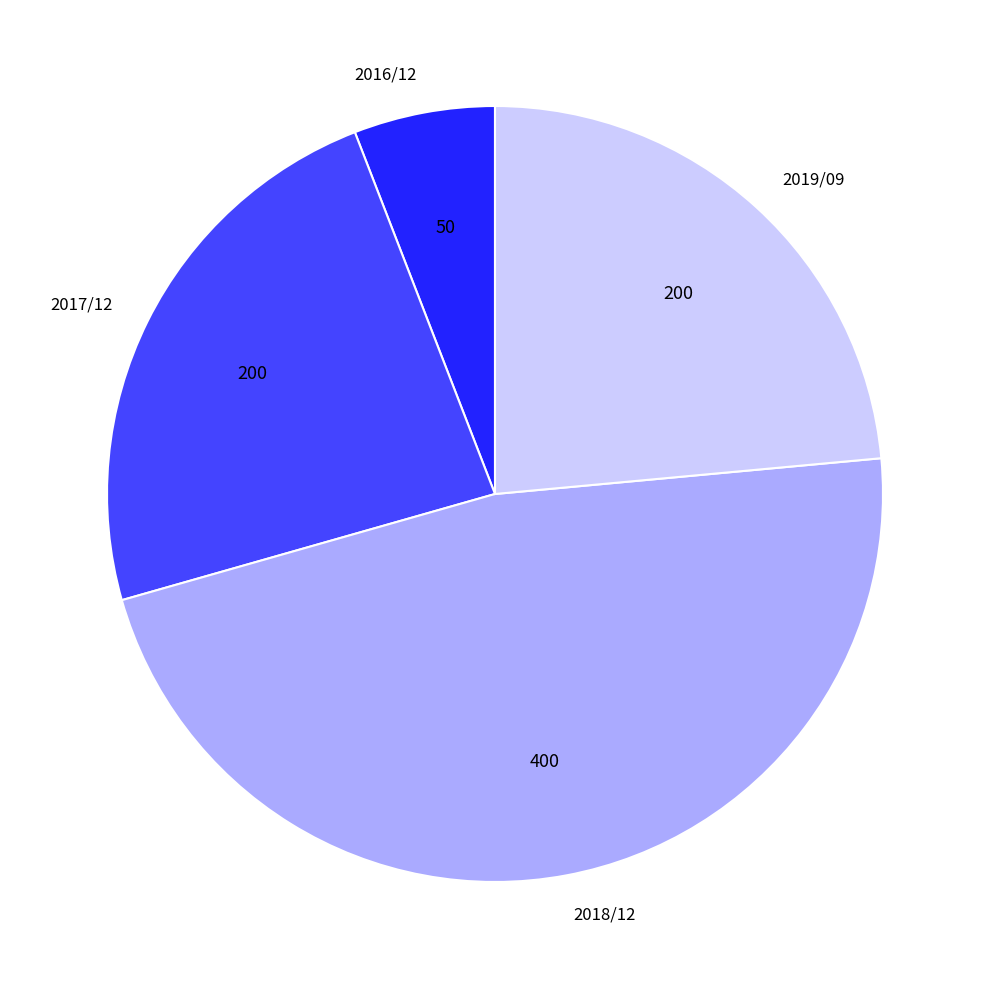

Which category has the biggest portion of the pie?

2018/12